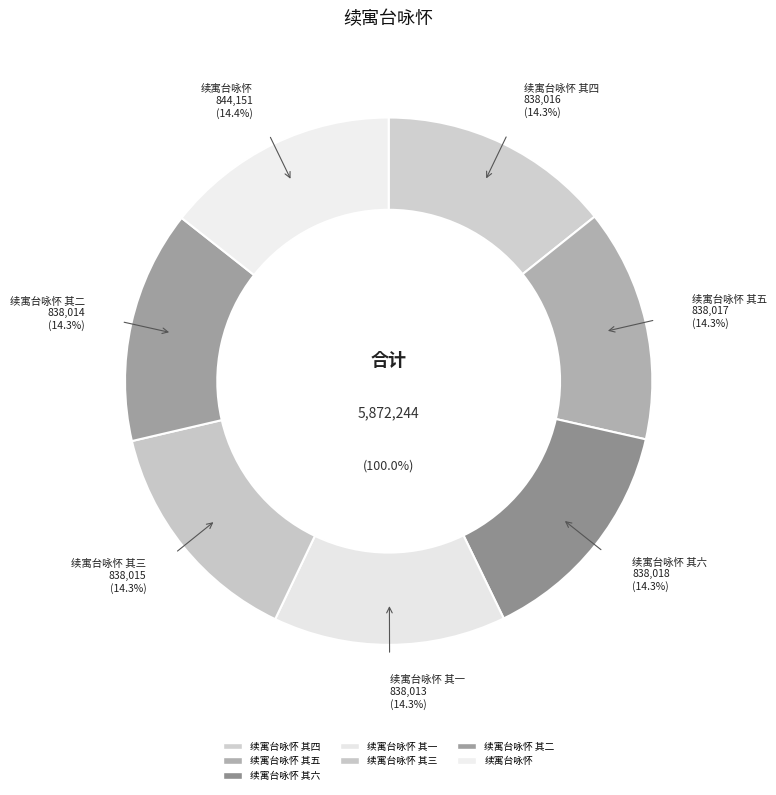

To the nearest percent, what is the average slice percentage?

14%